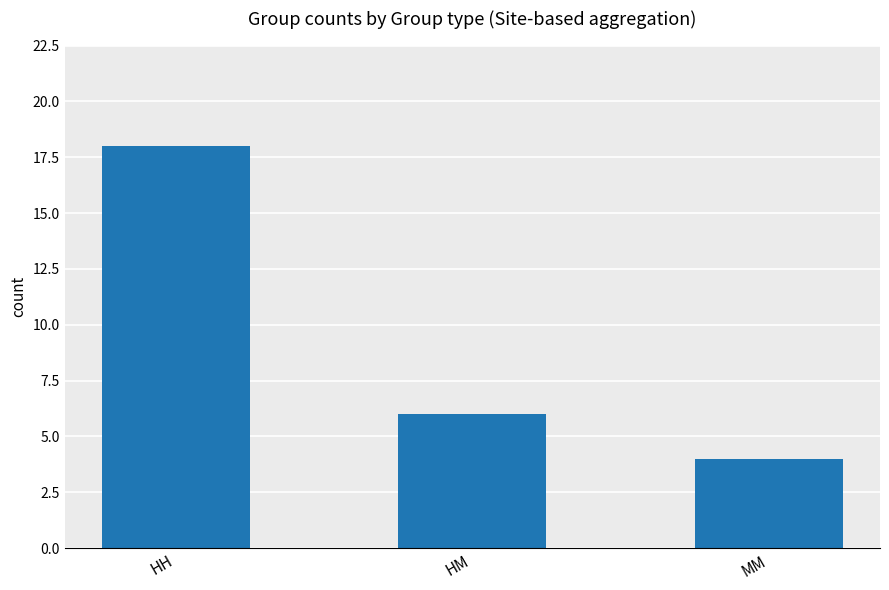

What is the smallest value displayed?

4